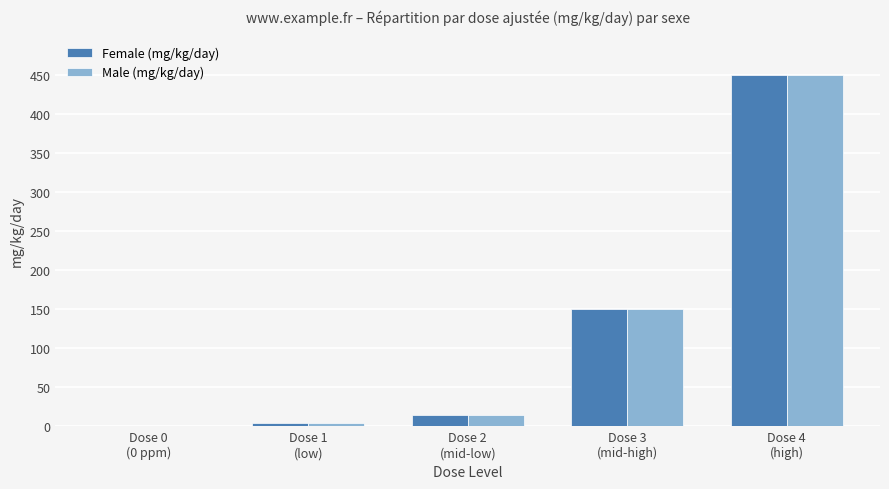

At which label does Female (mg/kg/day) reach its peak?

Dose 4
(high)